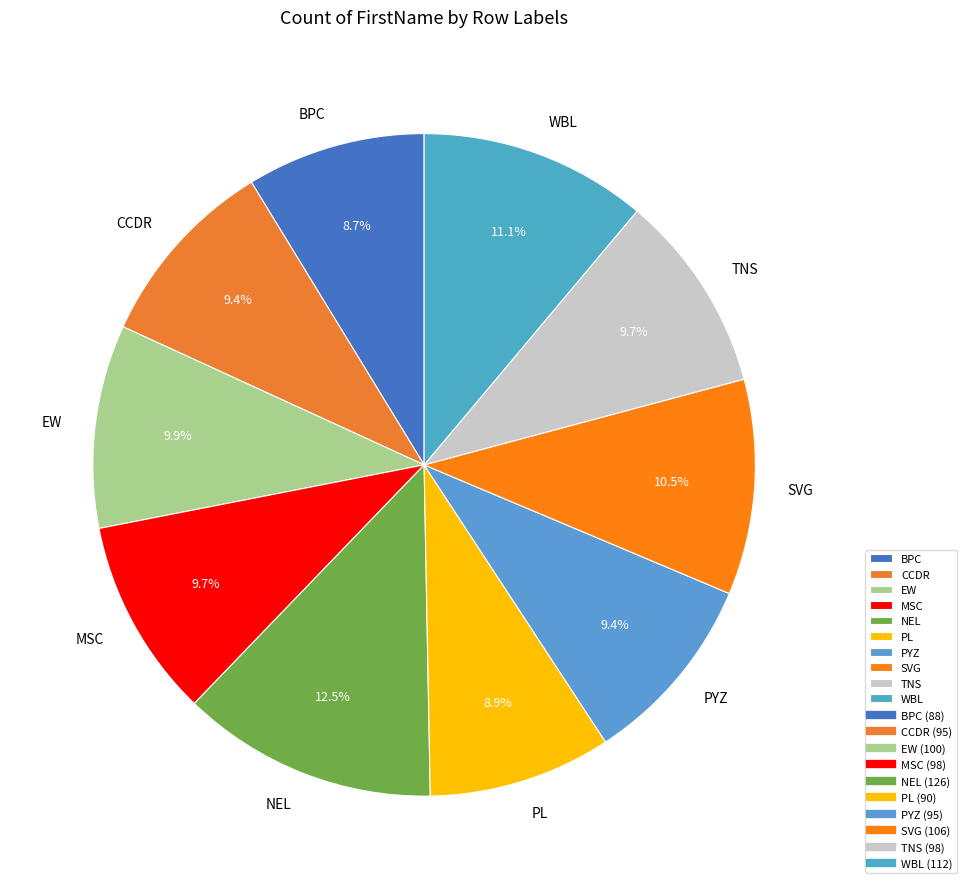

To the nearest percent, what is the combined percentage of EW and NEL?

22%